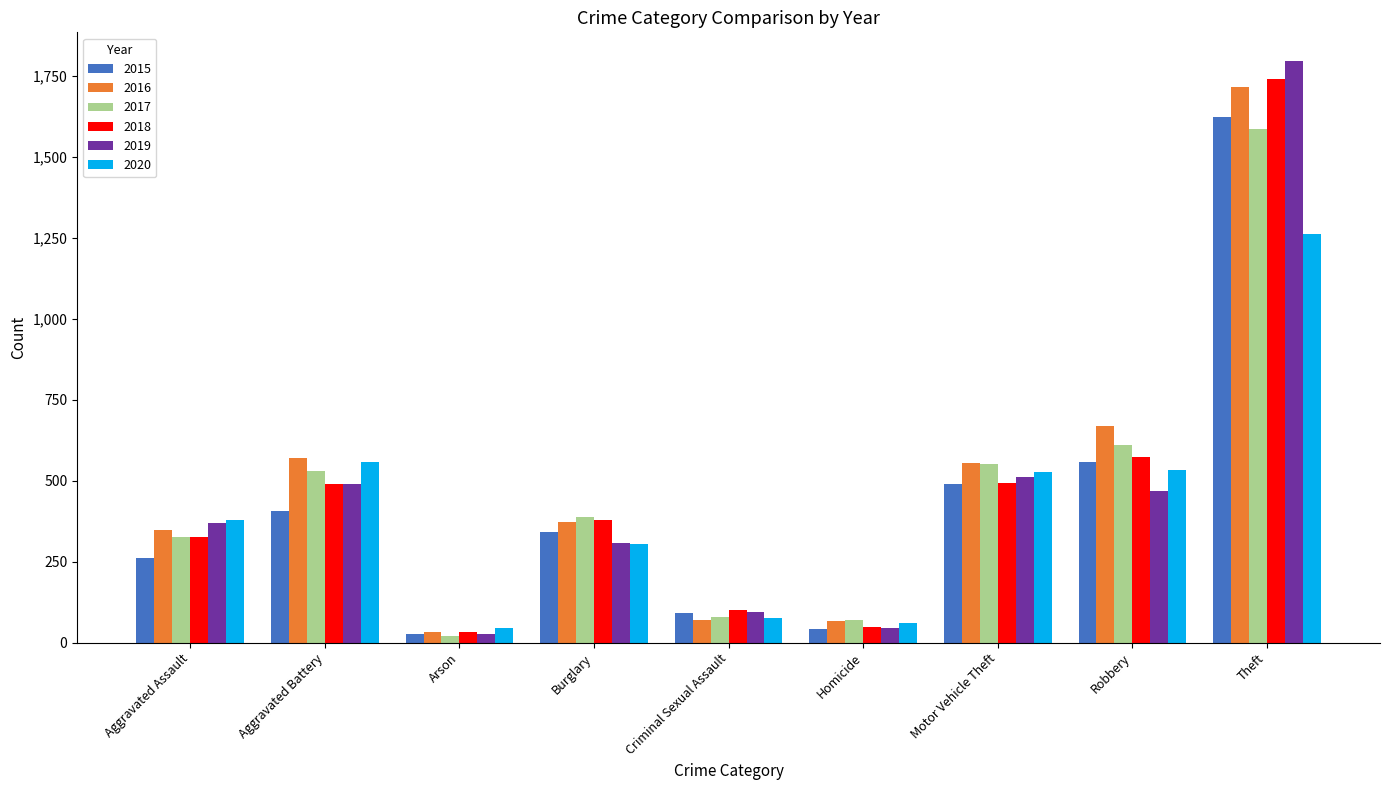

Which series has the widest spread of values?

2019